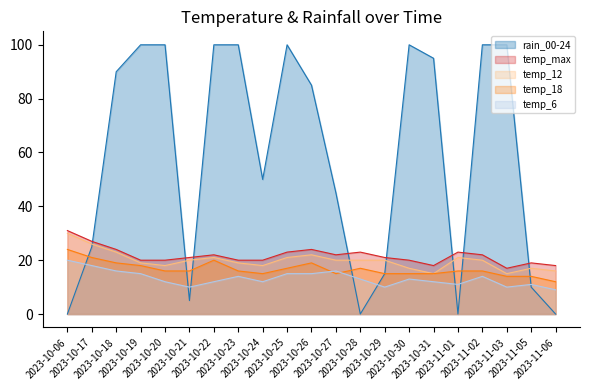

Which series has the largest range (max minus min)?

rain_00-24